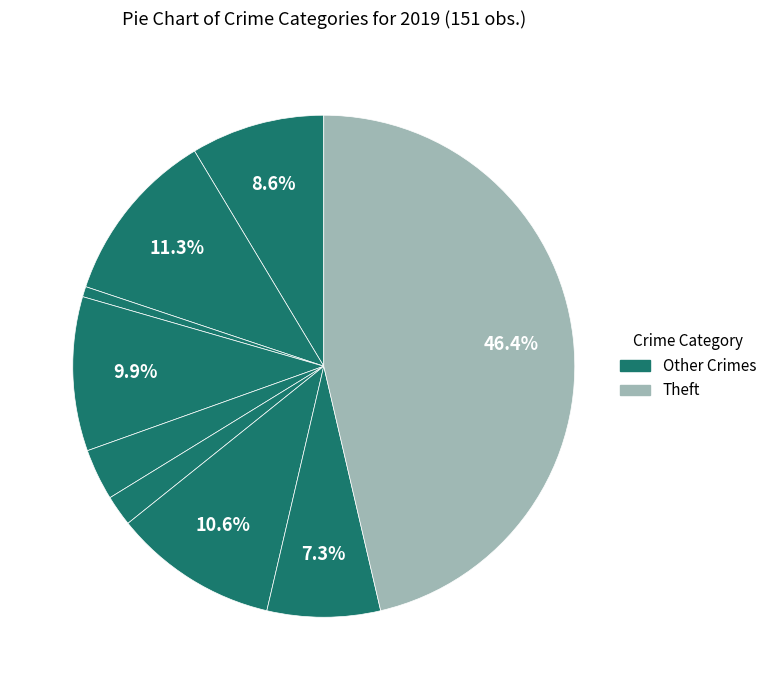

What is the largest slice in the pie chart?

Theft